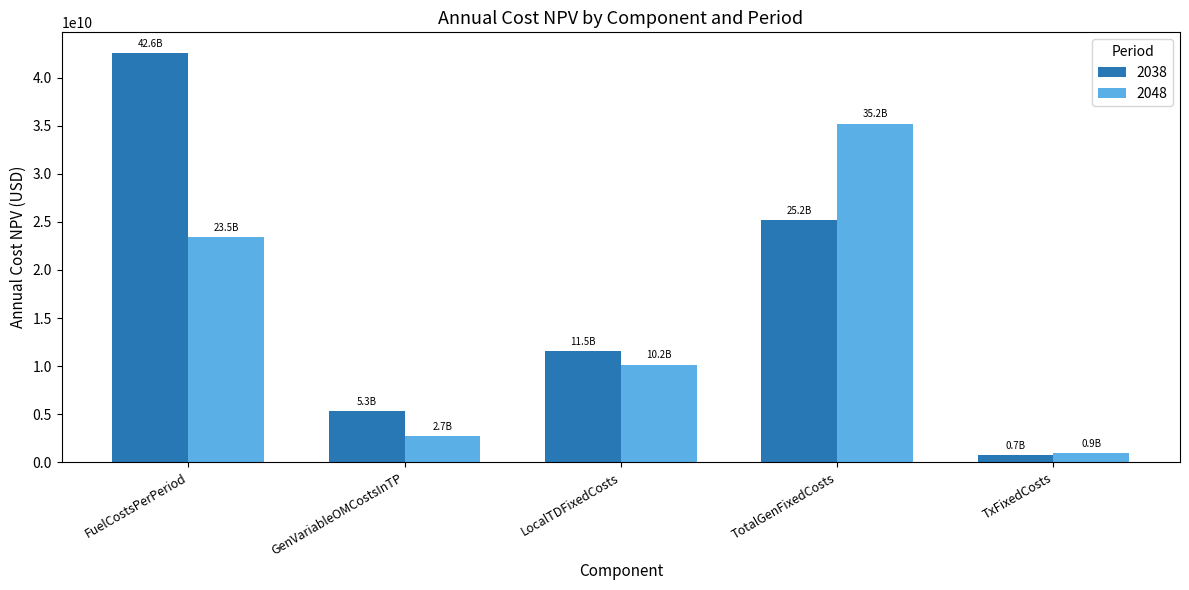

Which label corresponds to the largest value in the chart?

FuelCostsPerPeriod